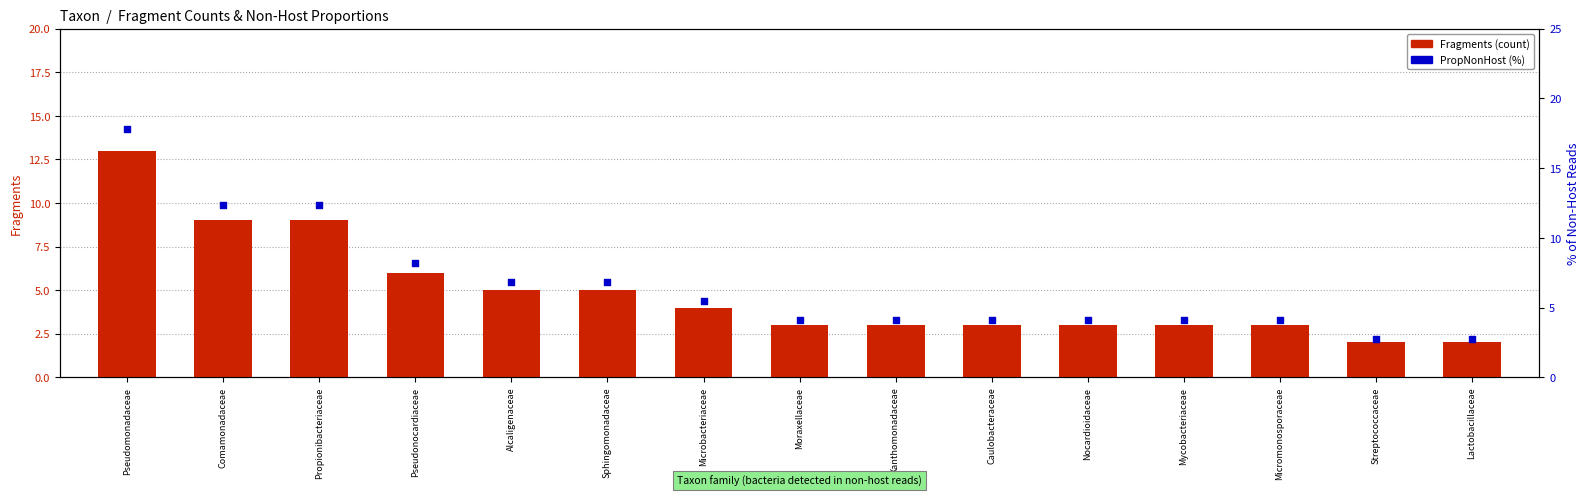

Which series reaches the maximum Y coordinate?

PropNonHost %